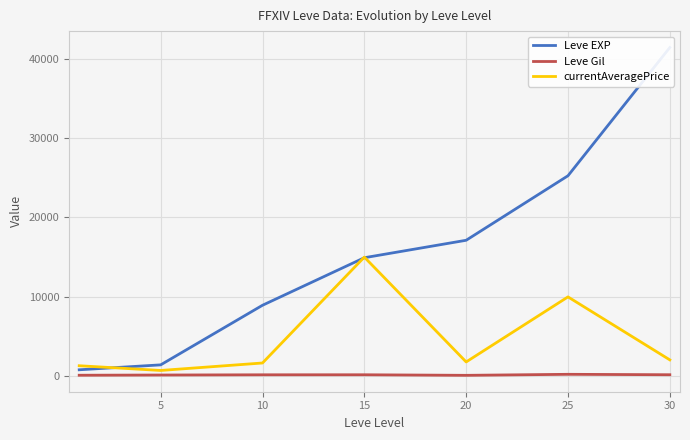

Where is currentAveragePrice nearest to the value 7856?

25